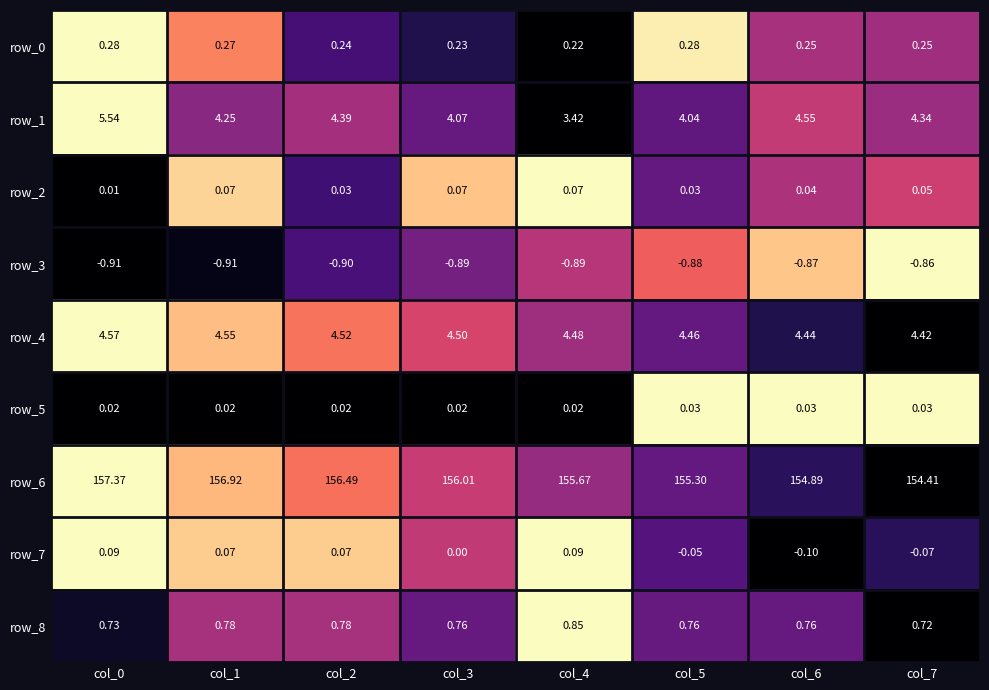

What is the total value across all series at col_1?

166.0